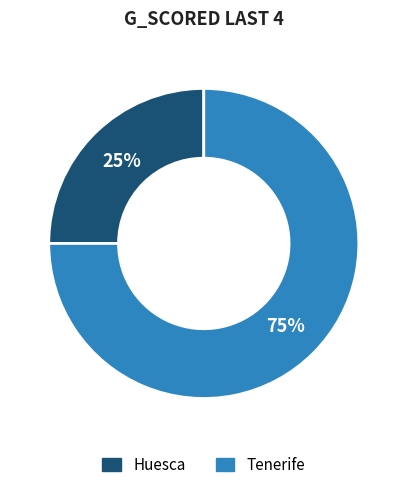

What is the ratio of the value at Huesca to the value at Tenerife?

0.3